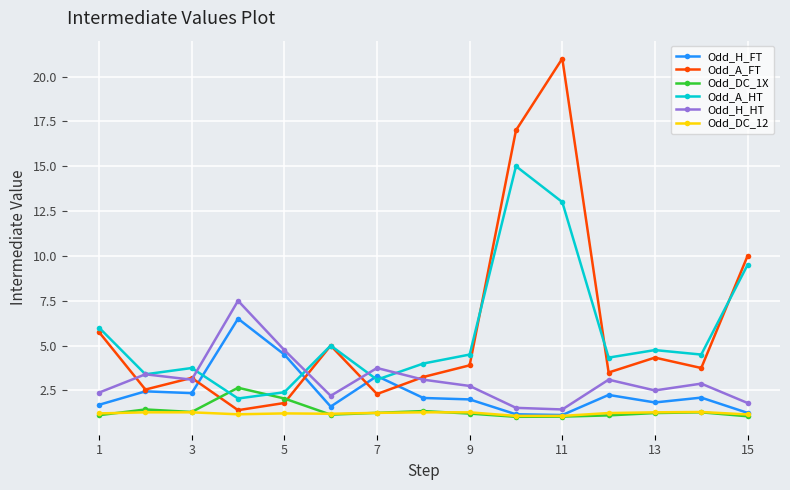

What is the minimum value for Odd_A_FT?

1.4